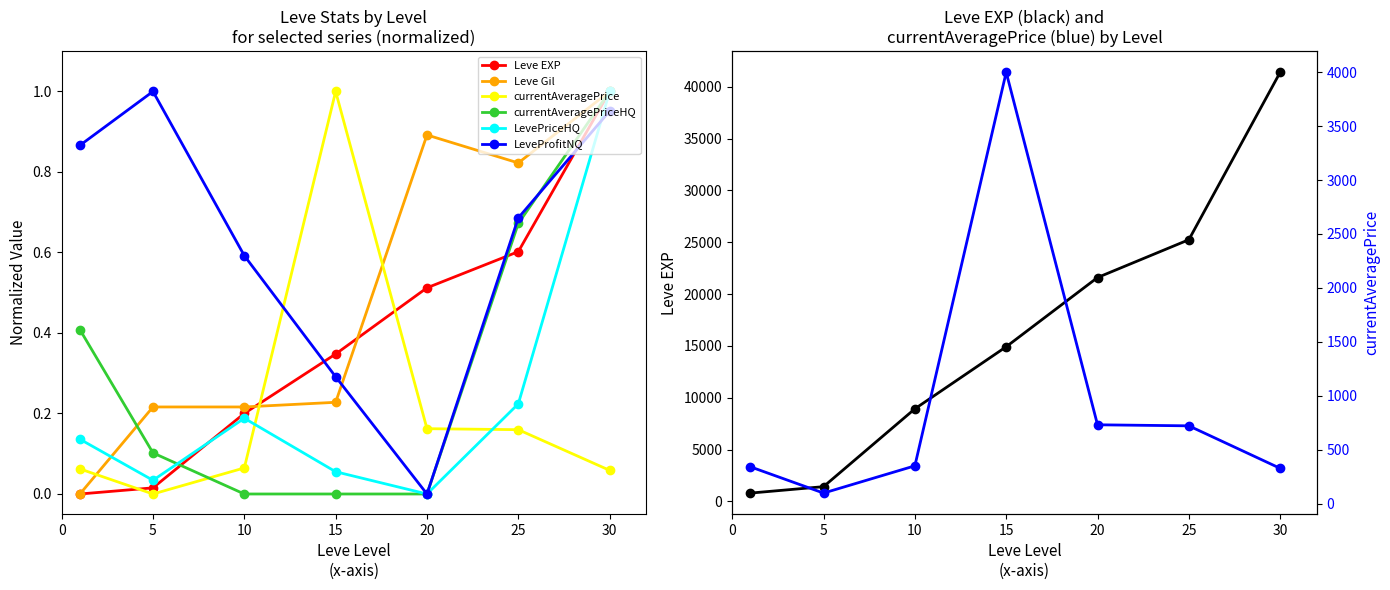

Is it true that Leve EXP equals 21600.0 at 20?

True